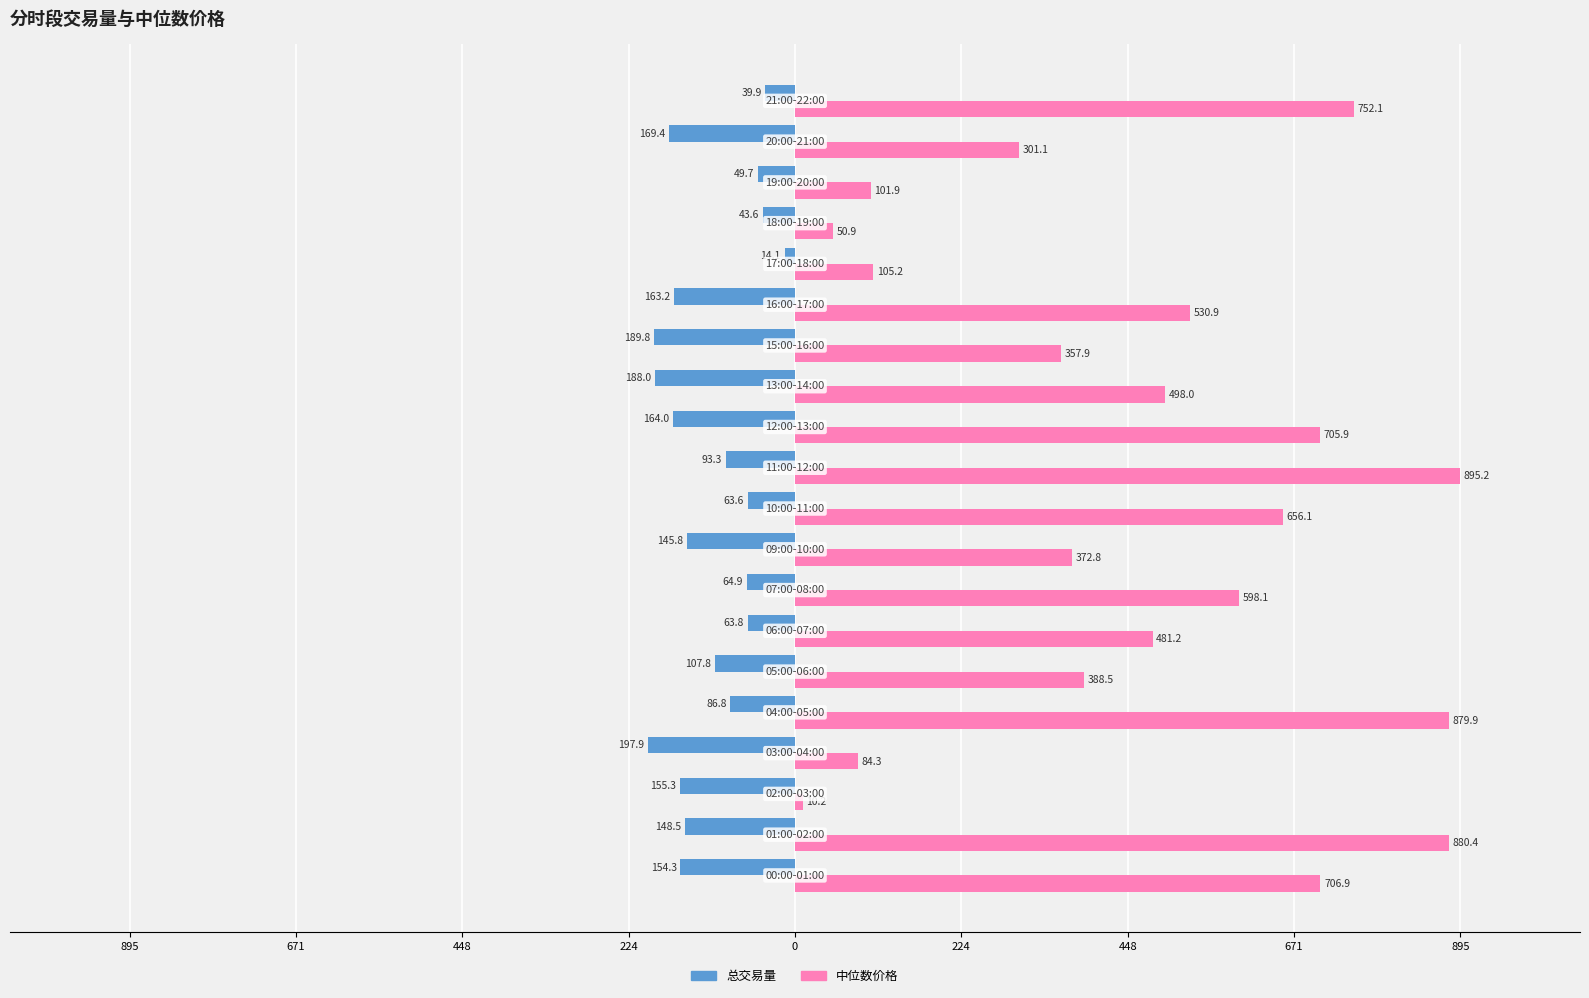

What is the difference between the second highest and minimum values in the 中位数价格 series?

870.2